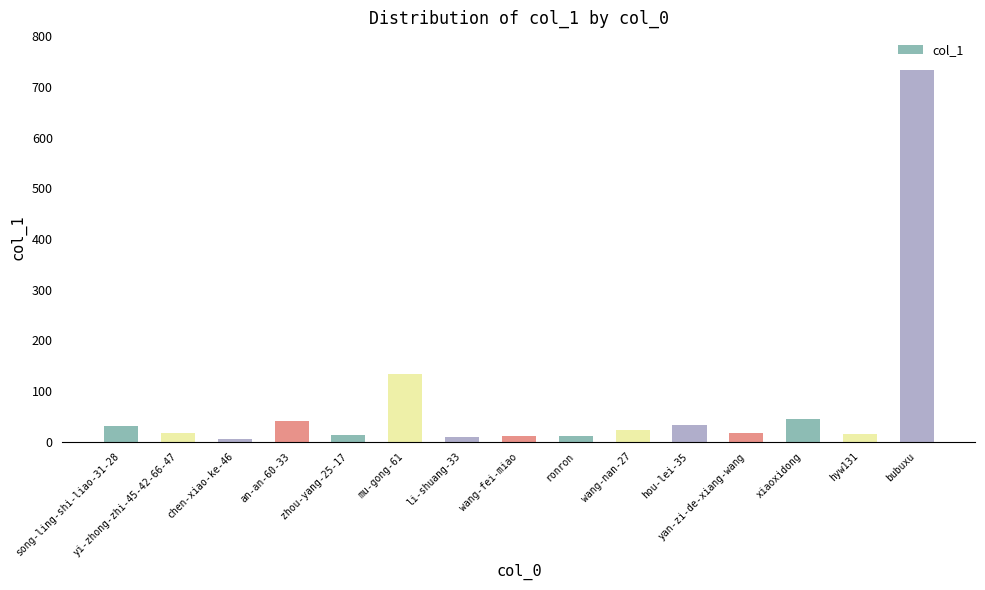

What is the ratio of the value at an-an-60-33 to the value at hyw131?

2.7